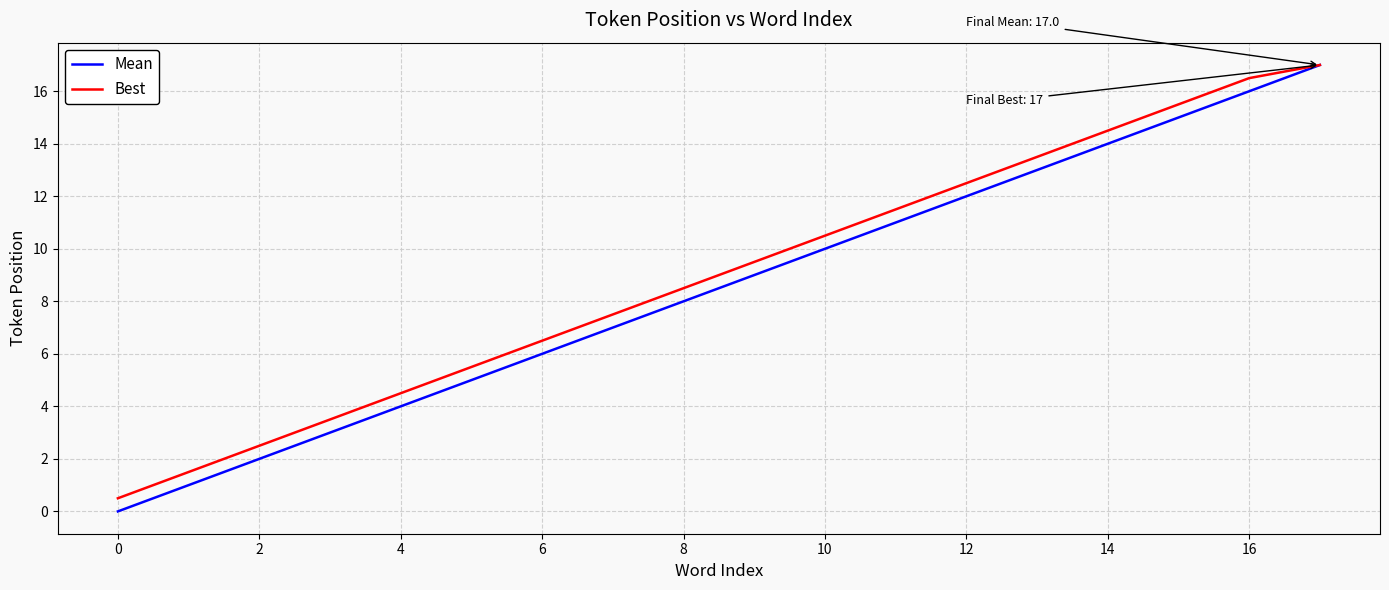

What is the maximum value shown in the chart?

17.0